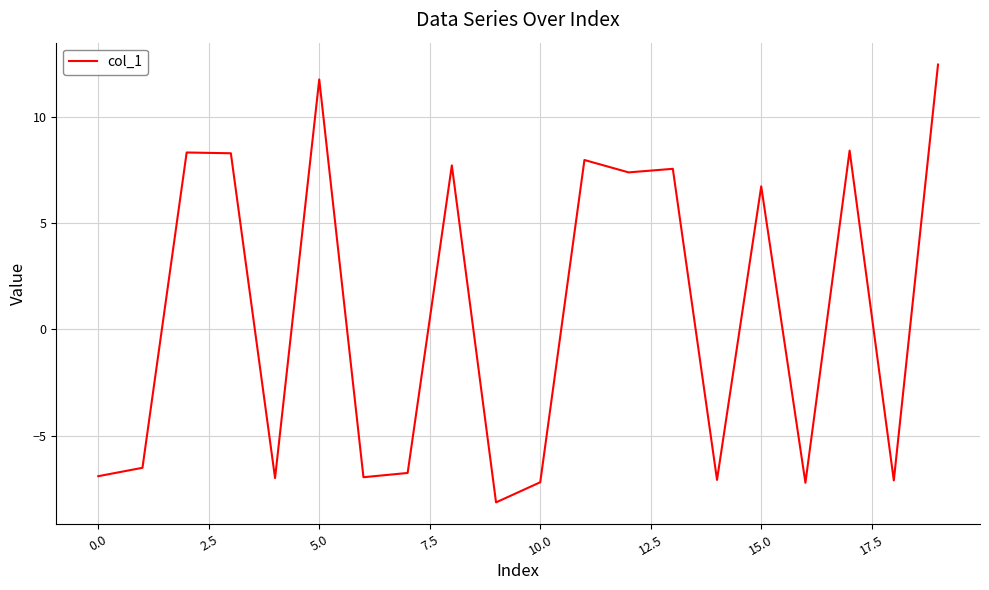

What is the maximum value shown in the chart?

12.5